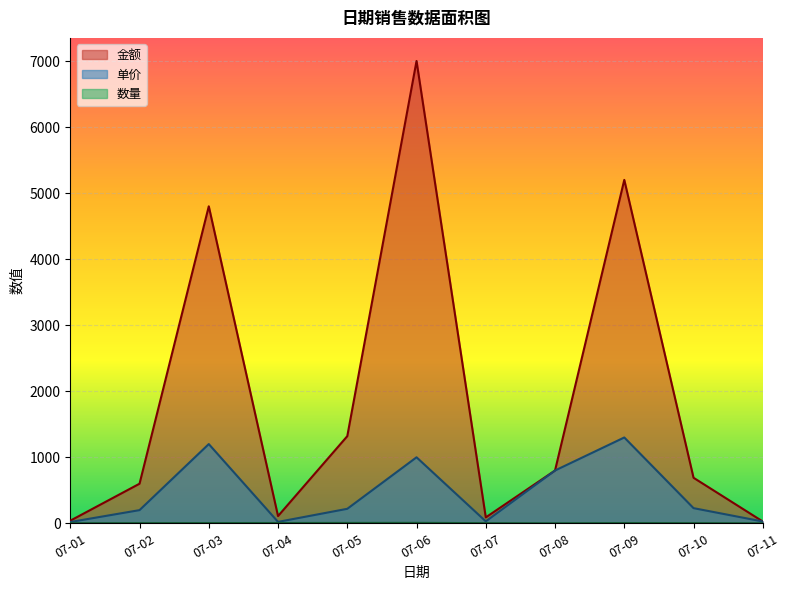

Is the value of 金额 at 07-06 greater than the value of 单价 at 07-04?

Yes